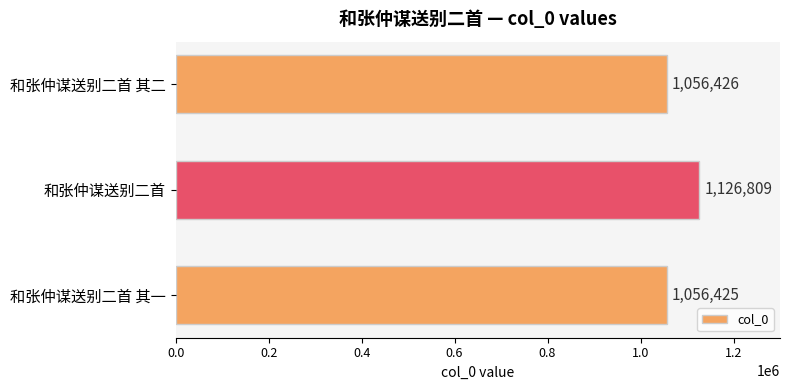

What is the change in value from 和张仲谋送别二首 其一 to 和张仲谋送别二首 其二?

+1